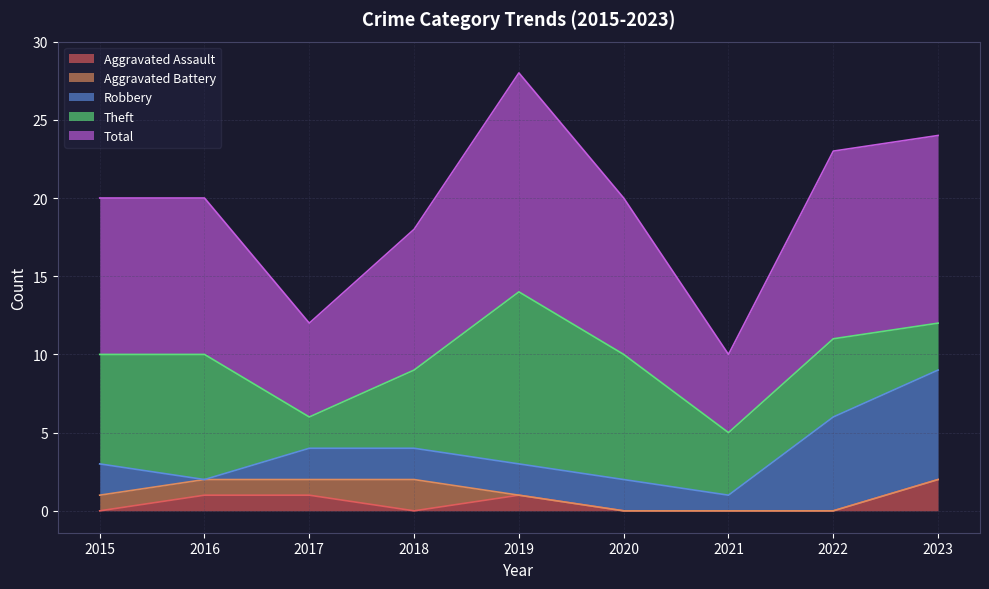

Count the number of data series in this chart.

5